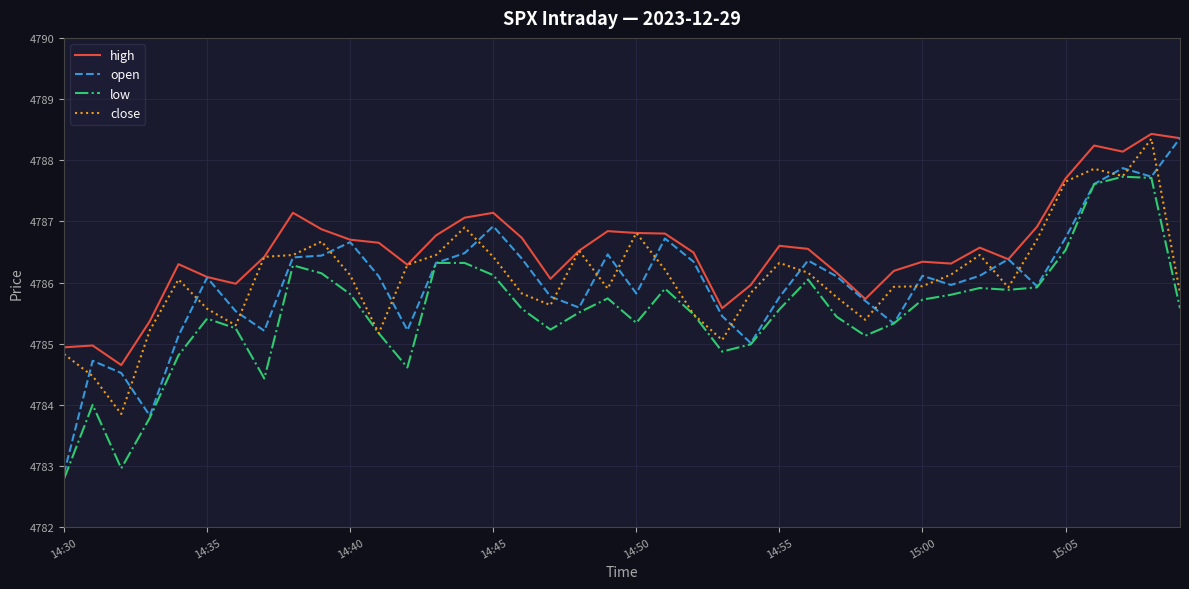

What is the greatest value displayed?

4788.4